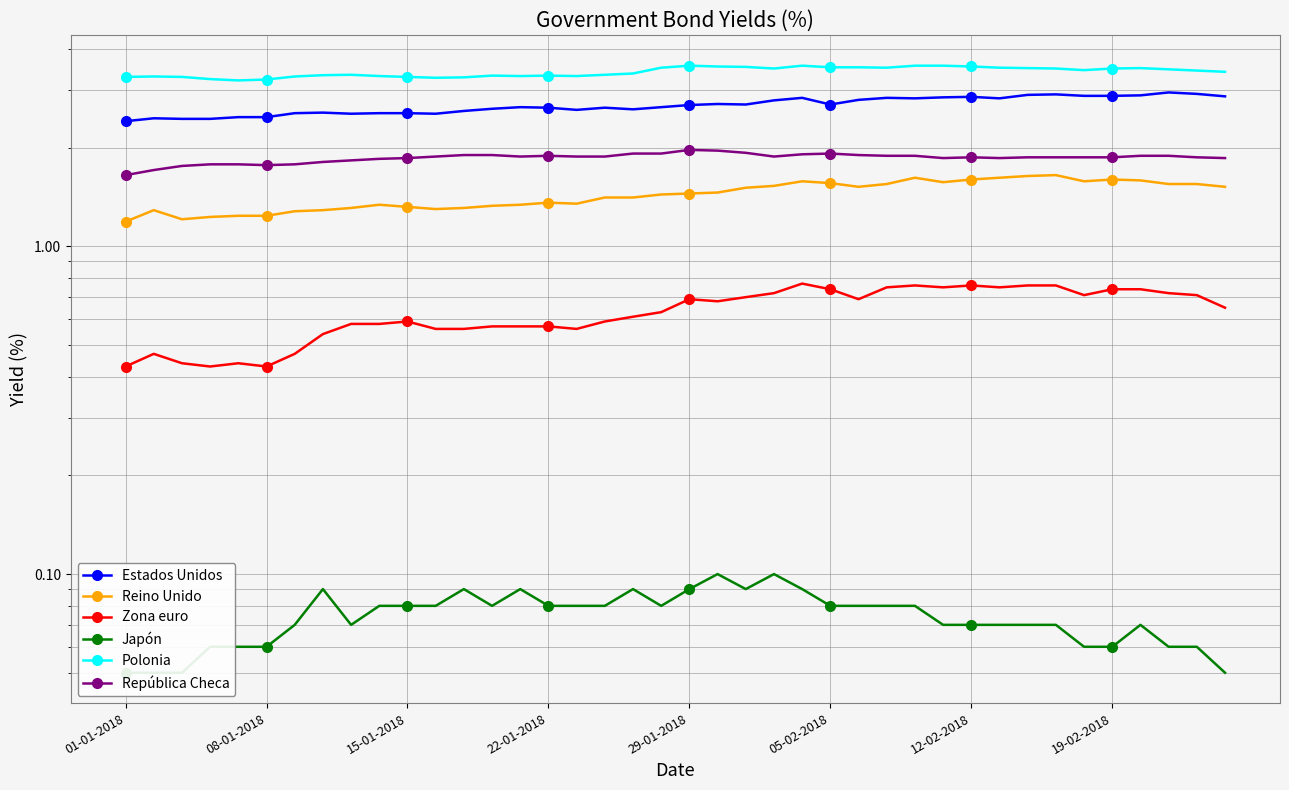

What is the value of the Estados Unidos point at the 18th from the left?

2.6